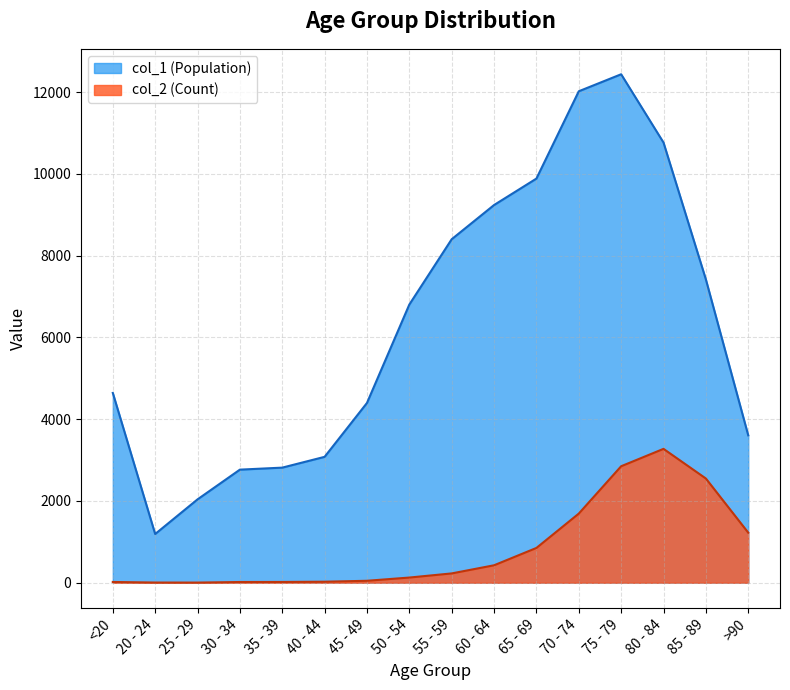

True or false: col_2 and col_1 intersect in this chart.

False